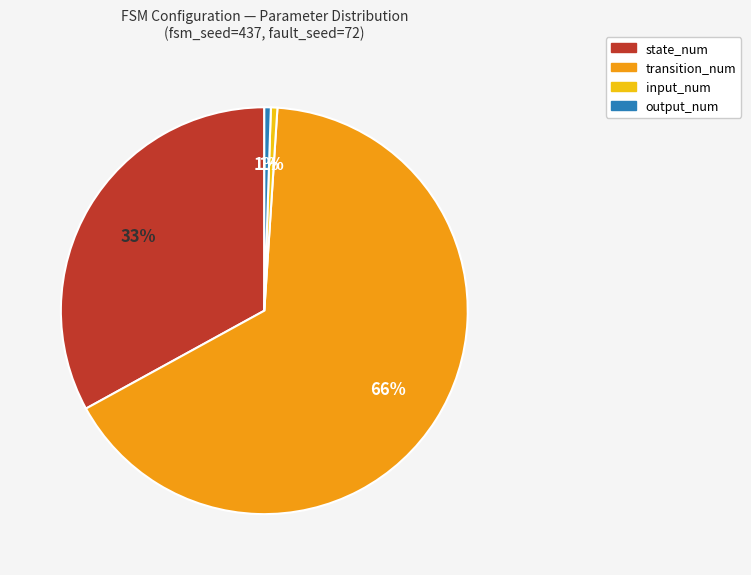

Is the sum of input_num and state_num greater than half?

No